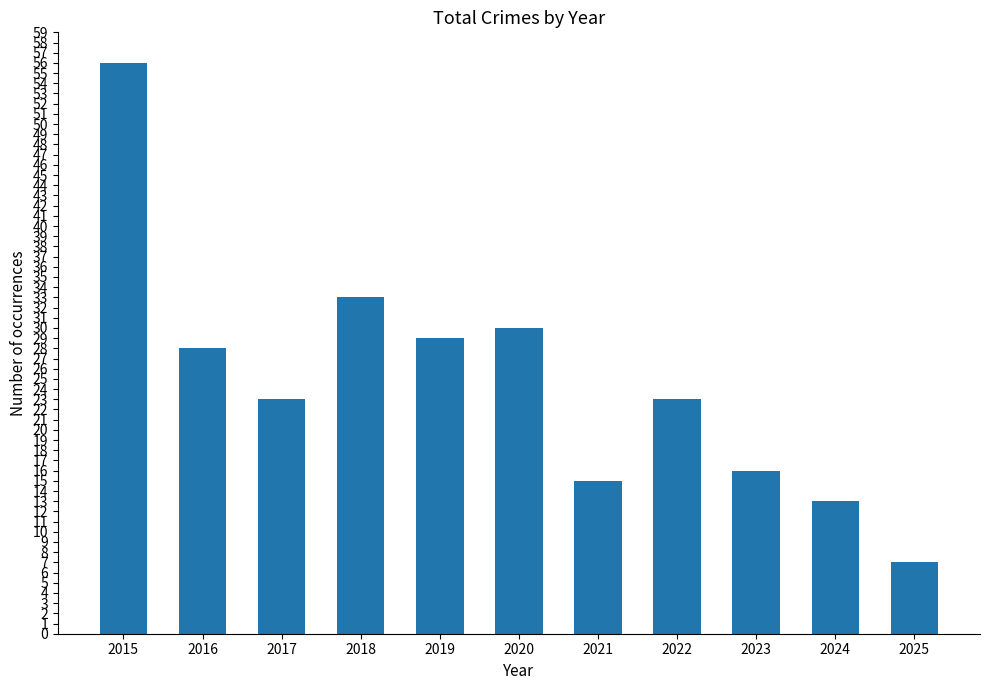

What is the maximum value shown in the chart?

56